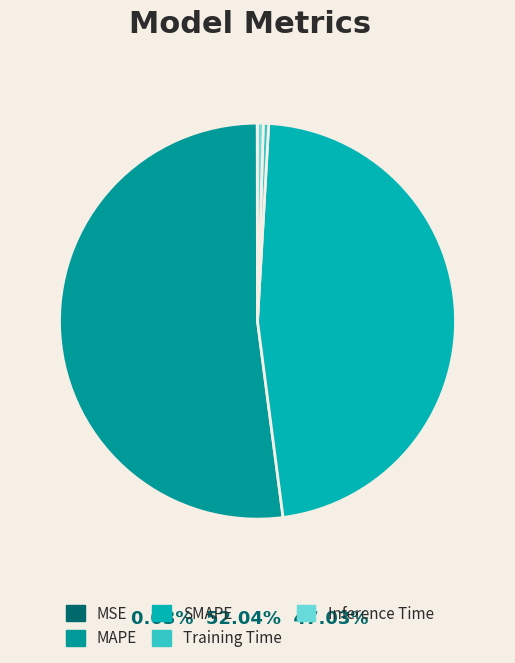

What percentage do MAPE and Inference Time together represent?

52.5%